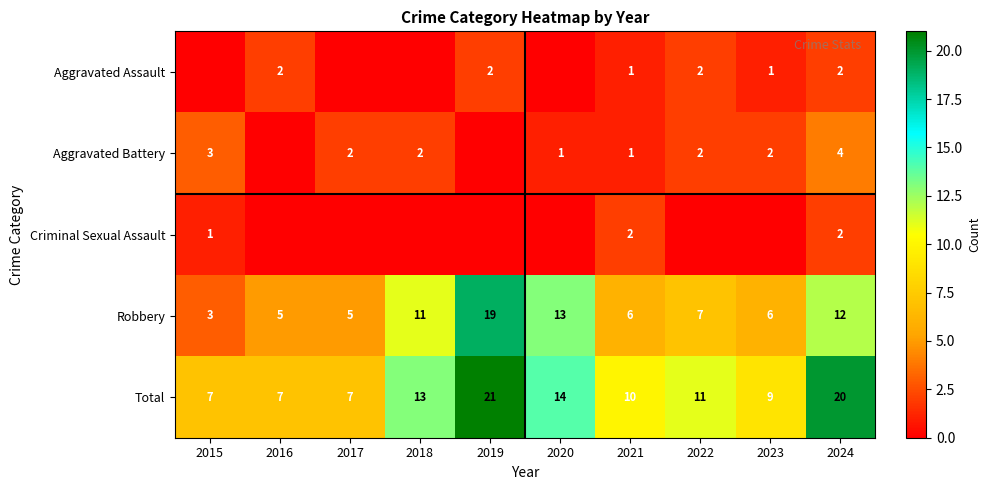

What is the average value of the Total series?

12